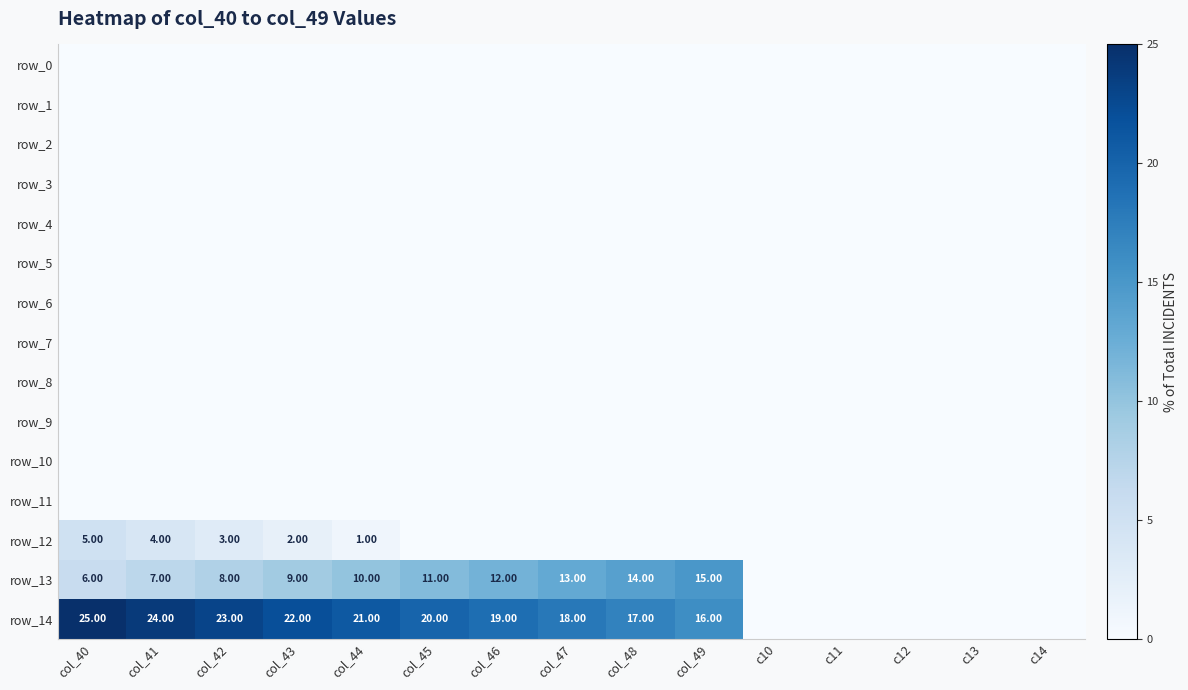

How many values in the row_13 series exceed 8?

8